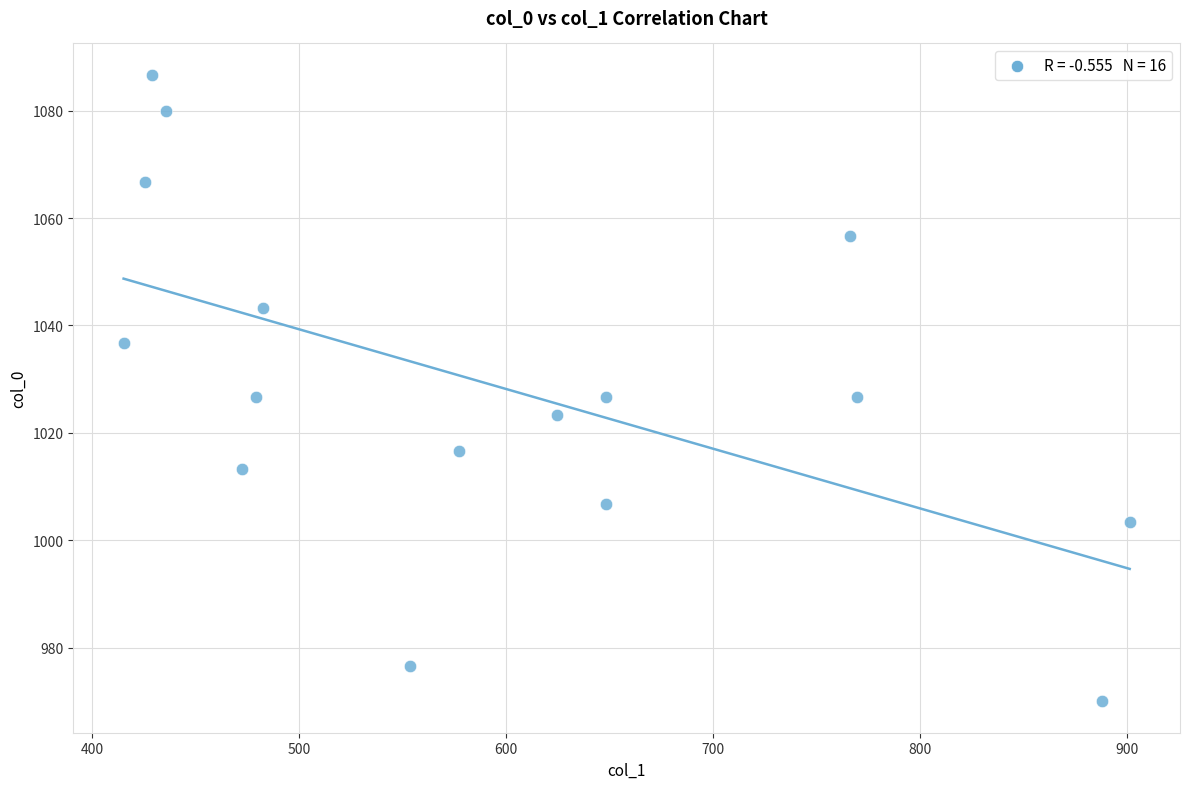

What is the range of X values (max minus min)?

486.0